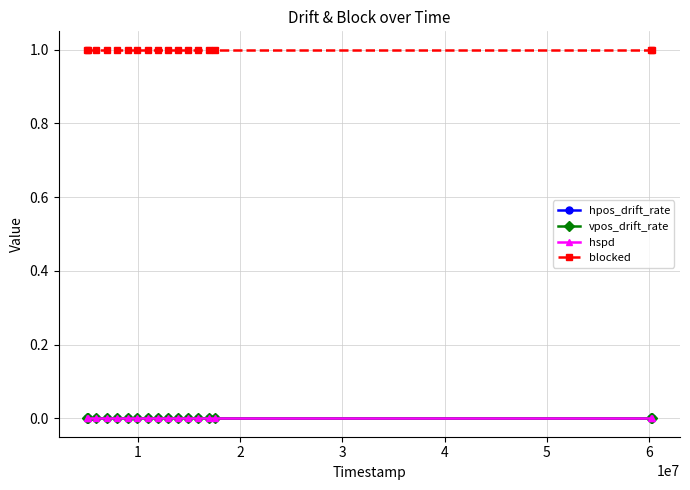

True or false: hspd and vpos_drift_rate intersect in this chart.

False